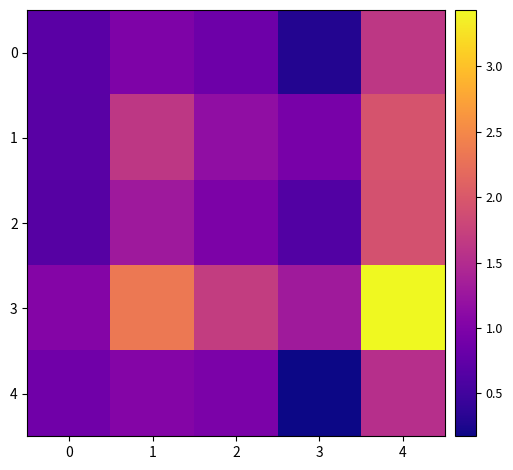

Between 3 and 4, which series saw the biggest shift?

3